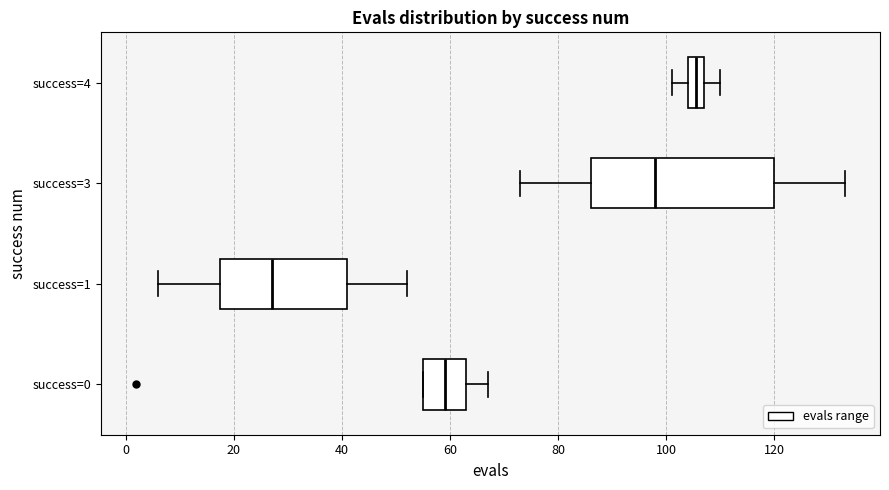

Reading bottom to top, read every box against the x-axis: the position of its median line, the range the box covers, and the ends of its whiskers. The values are not printed on the chart, so give them approximately, as read against the axis.

success=0: median 60, box 56 to 64, whiskers 56 to 68
success=1: median 28, box 18 to 42, whiskers 6 to 52
success=3: median 98, box 86 to 120, whiskers 74 to 134
success=4: median 106, box 104 to 108, whiskers 102 to 110